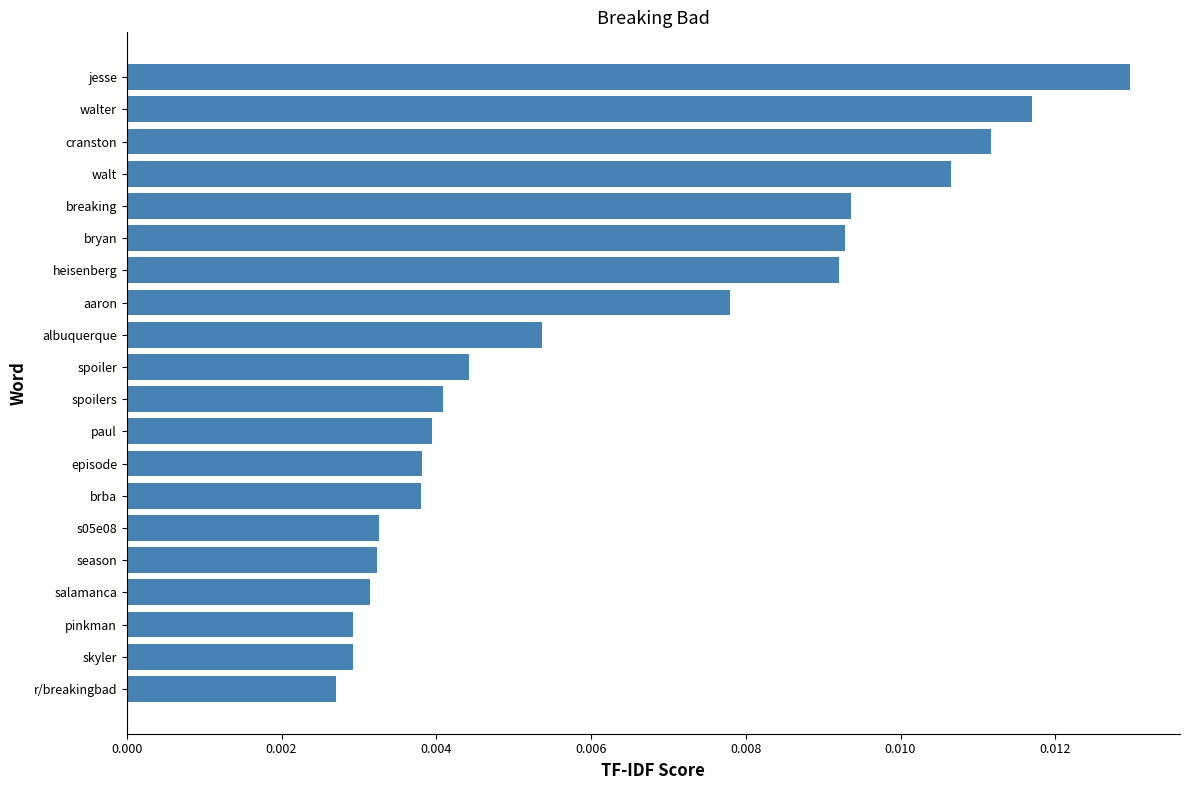

What is the sum of all values?

0.1